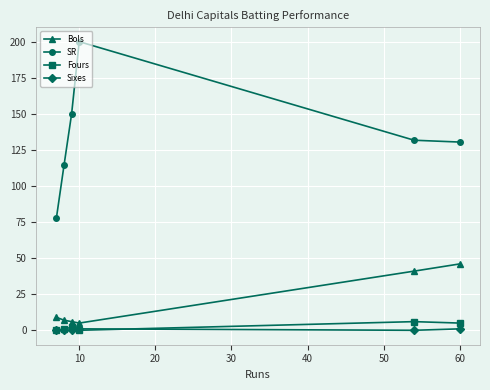

Which series has the largest total across all categories?

SR